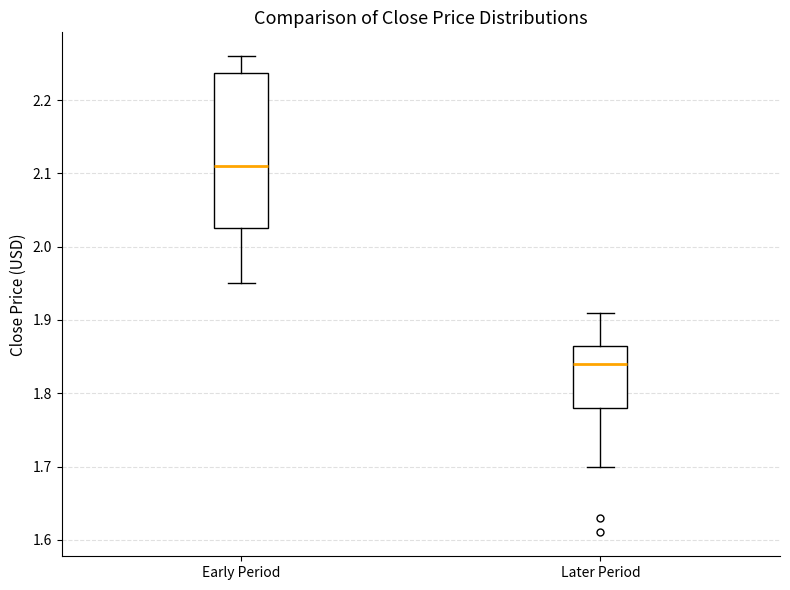

Reading left to right, transcribe this box plot: for each box, give where its median line is, the range the box spans, and where its two whiskers end, as read against the y-axis. The values are not printed on the chart, so give them approximately, as read against the axis.

Early Period: median 2.11, box 2.02 to 2.24, whiskers 1.95 to 2.26
Later Period: median 1.84, box 1.78 to 1.87, whiskers 1.70 to 1.91